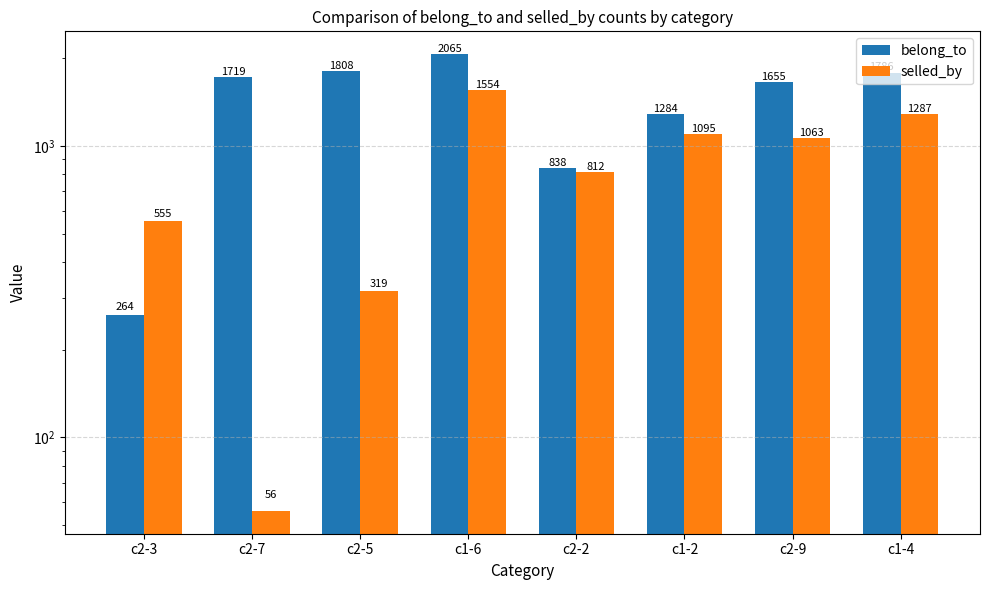

What is the approximate value of selled_by at c2-3?

555